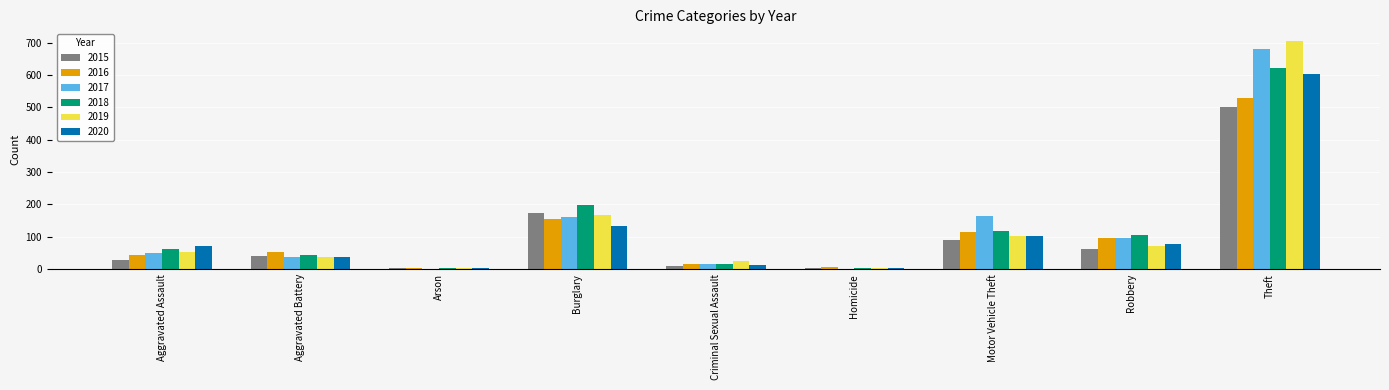

At which label does 2019 reach its peak?

Theft